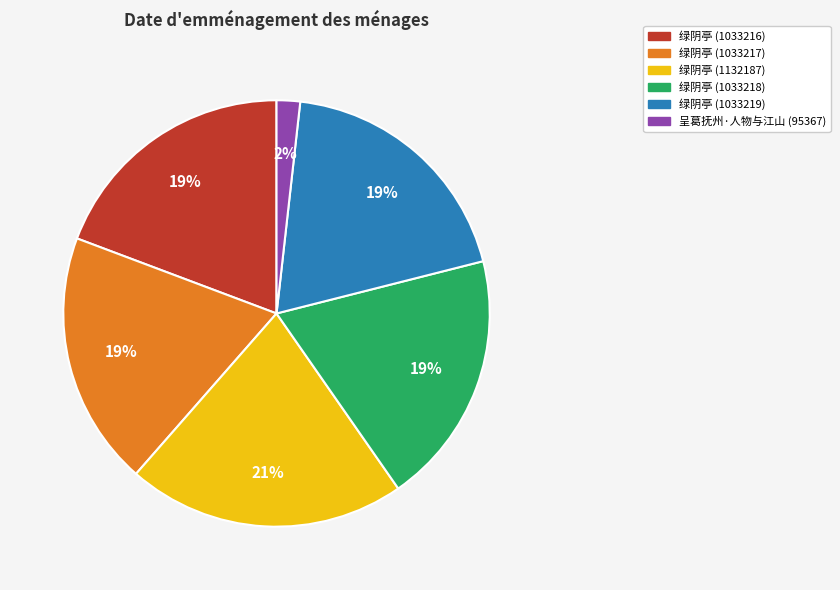

To the nearest percent, what is the difference between the largest and smallest slice percentages?

19%